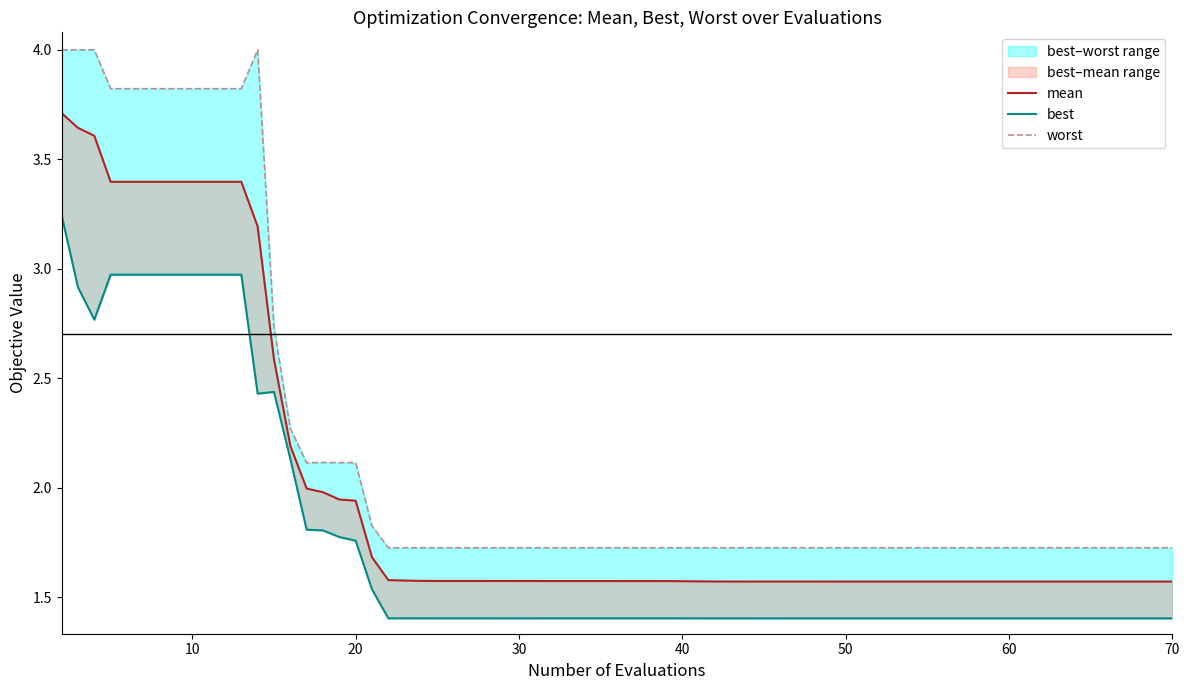

Is it true that best equals 2.5 at 20?

False